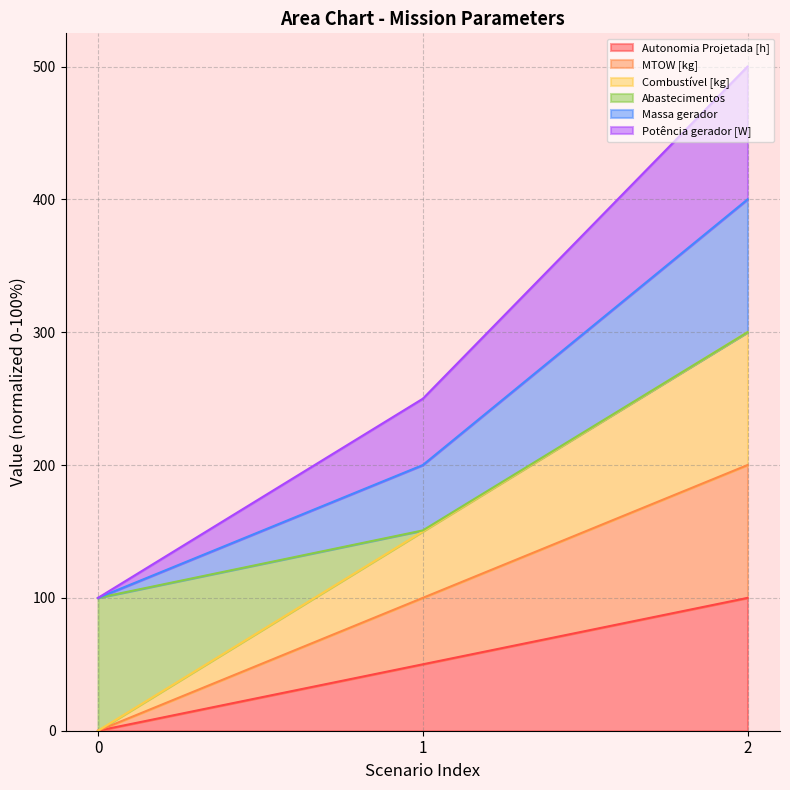

Which series has the largest total across all categories?

Massa gerador